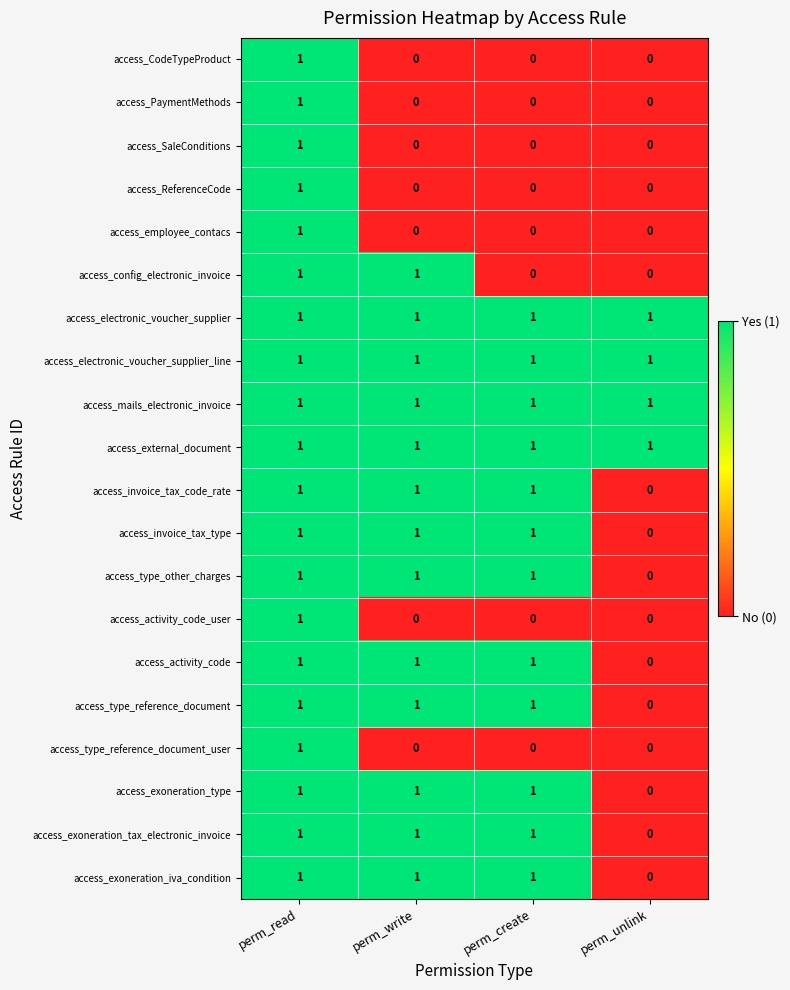

What is the sum of all access_electronic_voucher_supplier values?

4